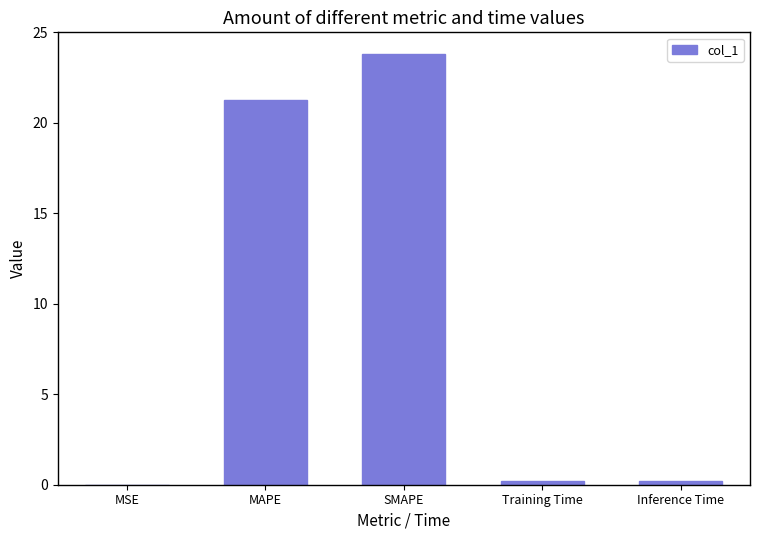

True or false: the data shows 21.3 at MAPE.

True